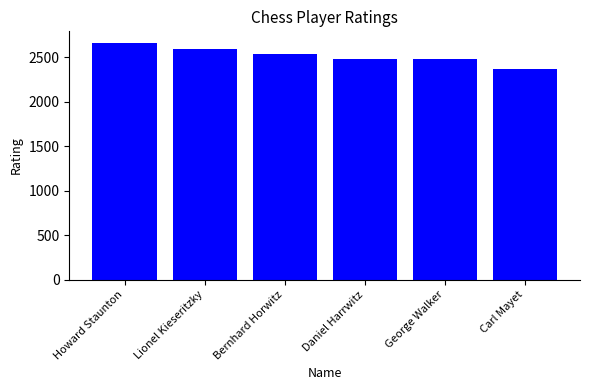

At which category does the chart reach its minimum across all series?

Carl Mayet